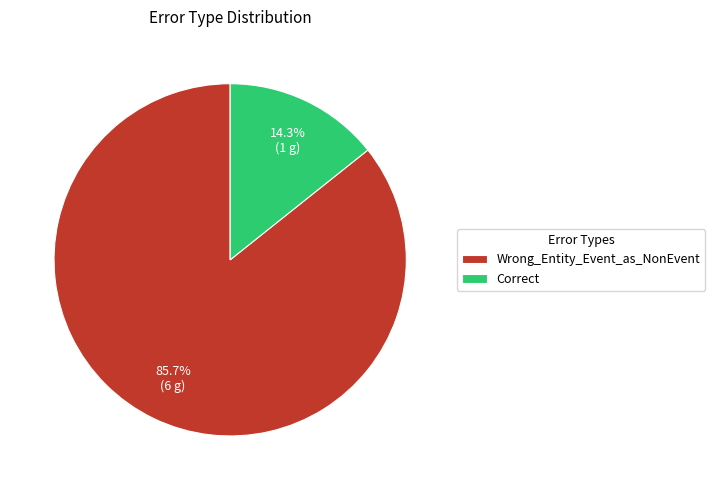

What percentage is the Correct slice, to the nearest percent?

14%